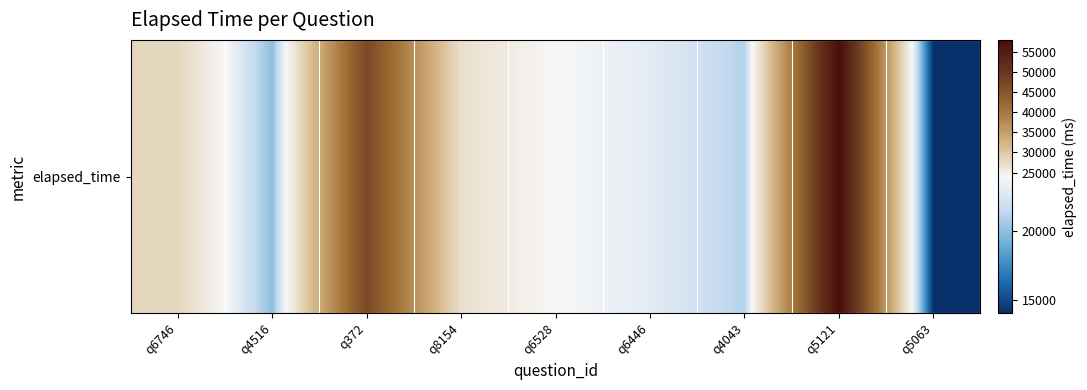

What is the greatest value displayed?

58000